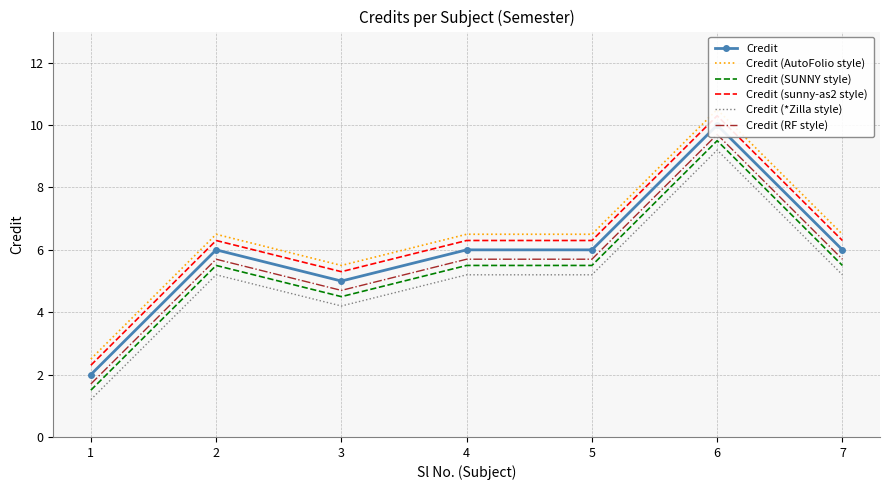

Rank the series at 3 from lowest to highest value.

Credit (*Zilla style), Credit (SUNNY style), Credit (RF style), Credit, Credit (sunny-as2 style), Credit (AutoFolio style)